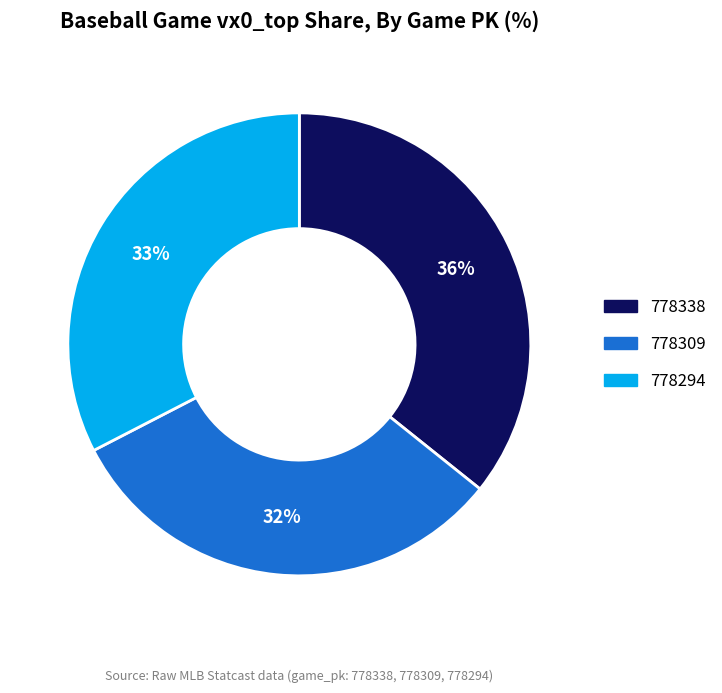

Which has a higher value, 778338 or 778309?

778338